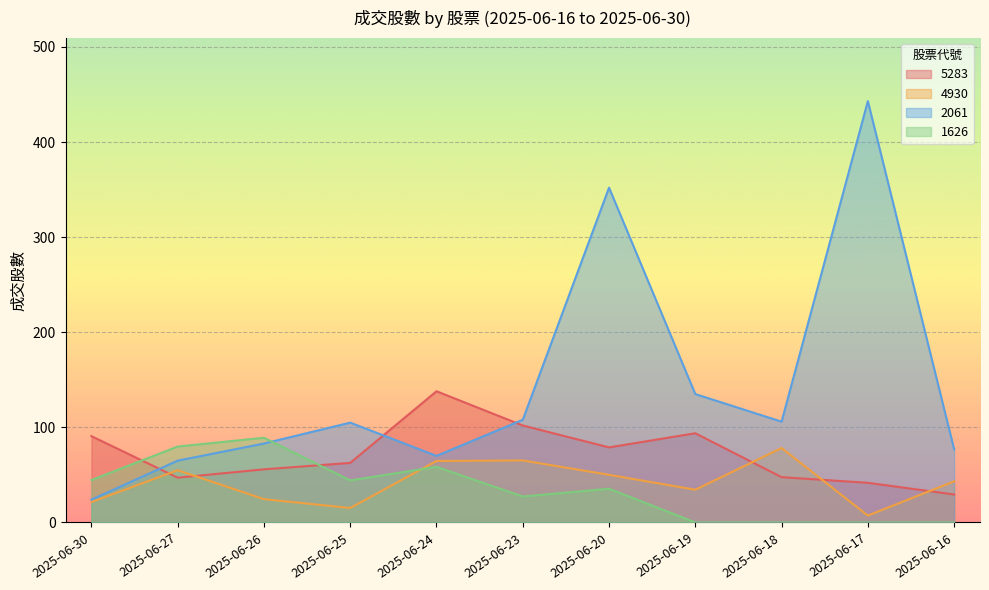

What is the average value of the 5283 series?

71.6